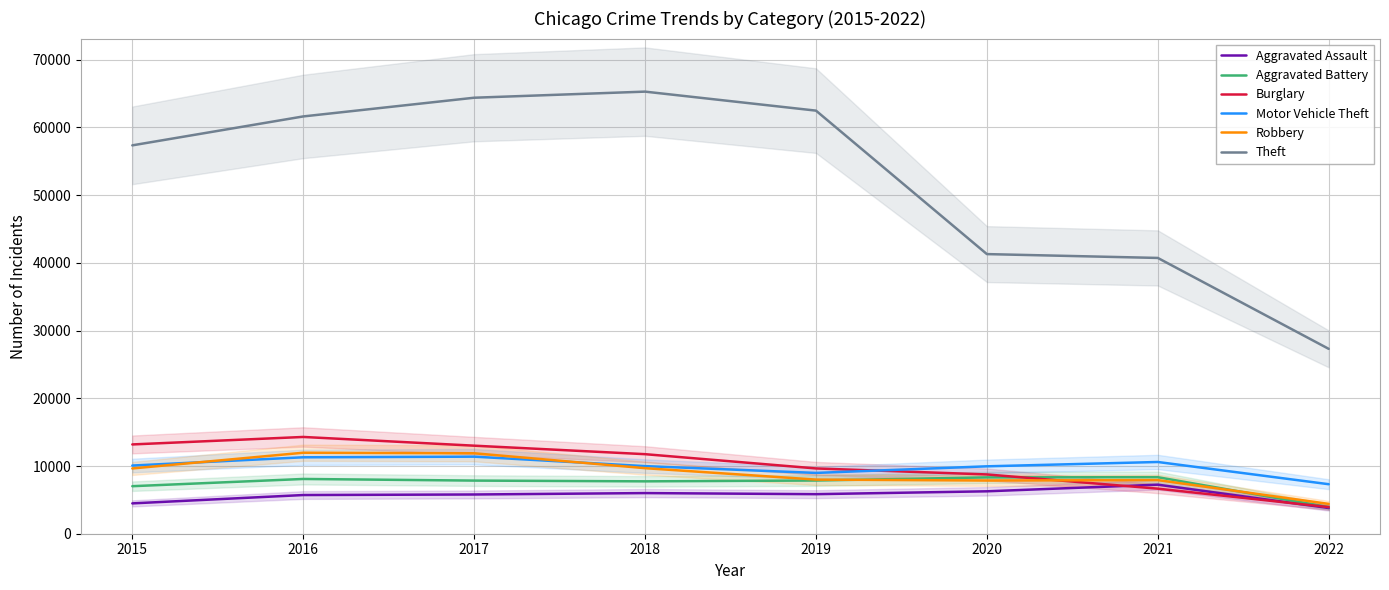

Reading right to left, list all the values displayed in this chart.

Aggravated Assault: 2022=3797	2021=7243	2020=6263	2019=5840	2018=6001	2017=5793	2016=5712	2015=4480
Aggravated Battery: 2022=3928	2021=8347	2020=8320	2019=7857	2018=7735	2017=7845	2016=8085	2015=7018
Burglary: 2022=3934	2021=6654	2020=8754	2019=9639	2018=11746	2017=13001	2016=14289	2015=13184
Motor Vehicle Theft: 2022=7310	2021=10592	2020=9953	2019=8978	2018=9983	2017=11380	2016=11286	2015=10068
Robbery: 2022=4405	2021=7919	2020=7855	2019=7994	2018=9679	2017=11880	2016=11960	2015=9638
Theft: 2022=27297	2021=40723	2020=41290	2019=62476	2018=65281	2017=64380	2016=61618	2015=57347